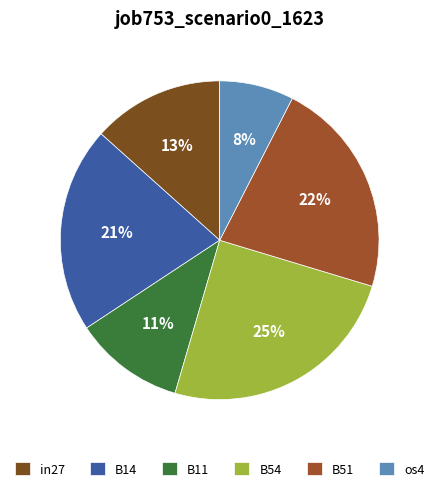

Rank the categories by value from lowest to highest.

os4, B11, in27, B14, B51, B54